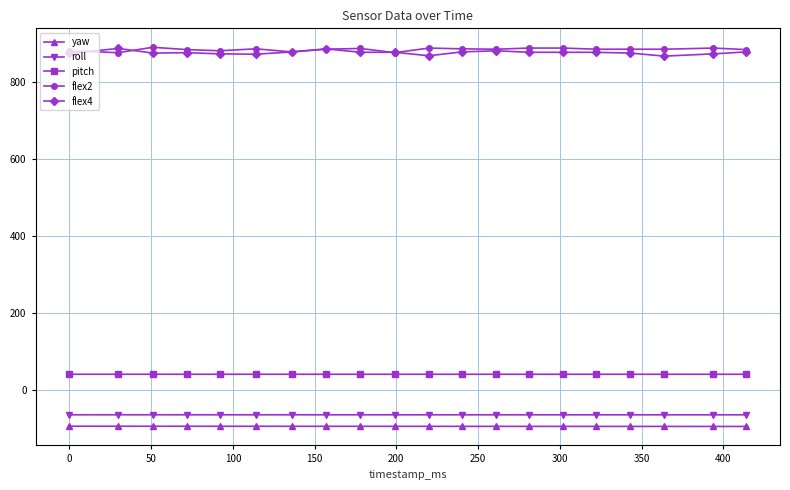

How many lines are shown in the chart?

5